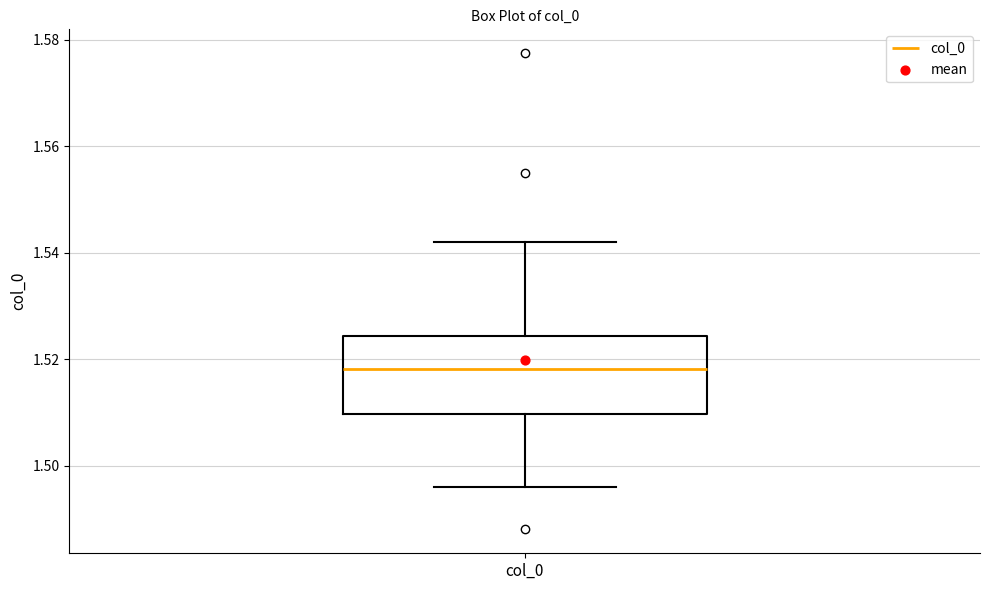

Read this box plot against the y-axis: the position of the median line, the range covered by the box, and the ends of both whiskers. The values are not printed on the chart, so give them approximately, as read against the axis.

median 1.518, box 1.510 to 1.524, whiskers 1.496 to 1.542